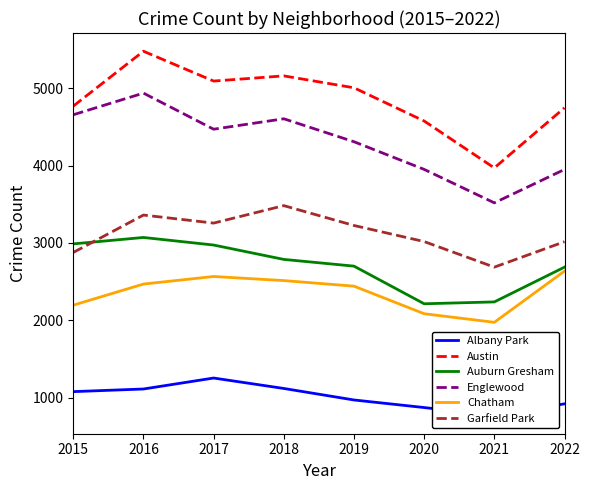

Count the number of data series in this chart.

6